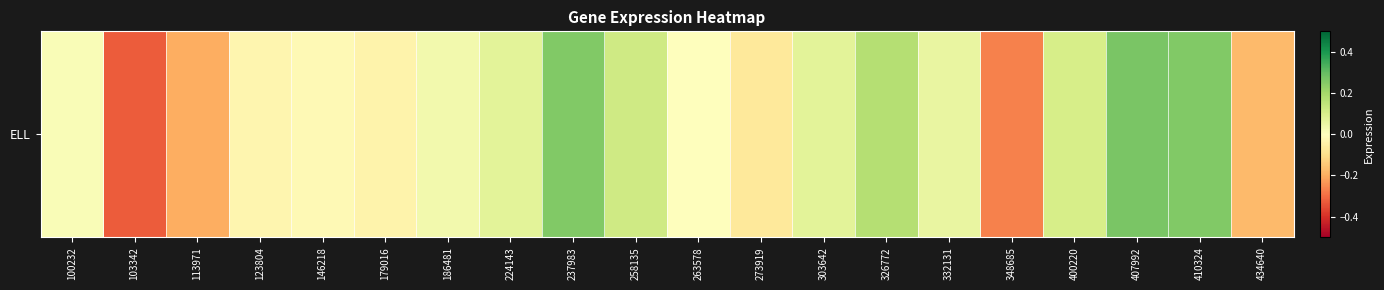

What is the maximum value shown in the chart?

0.3